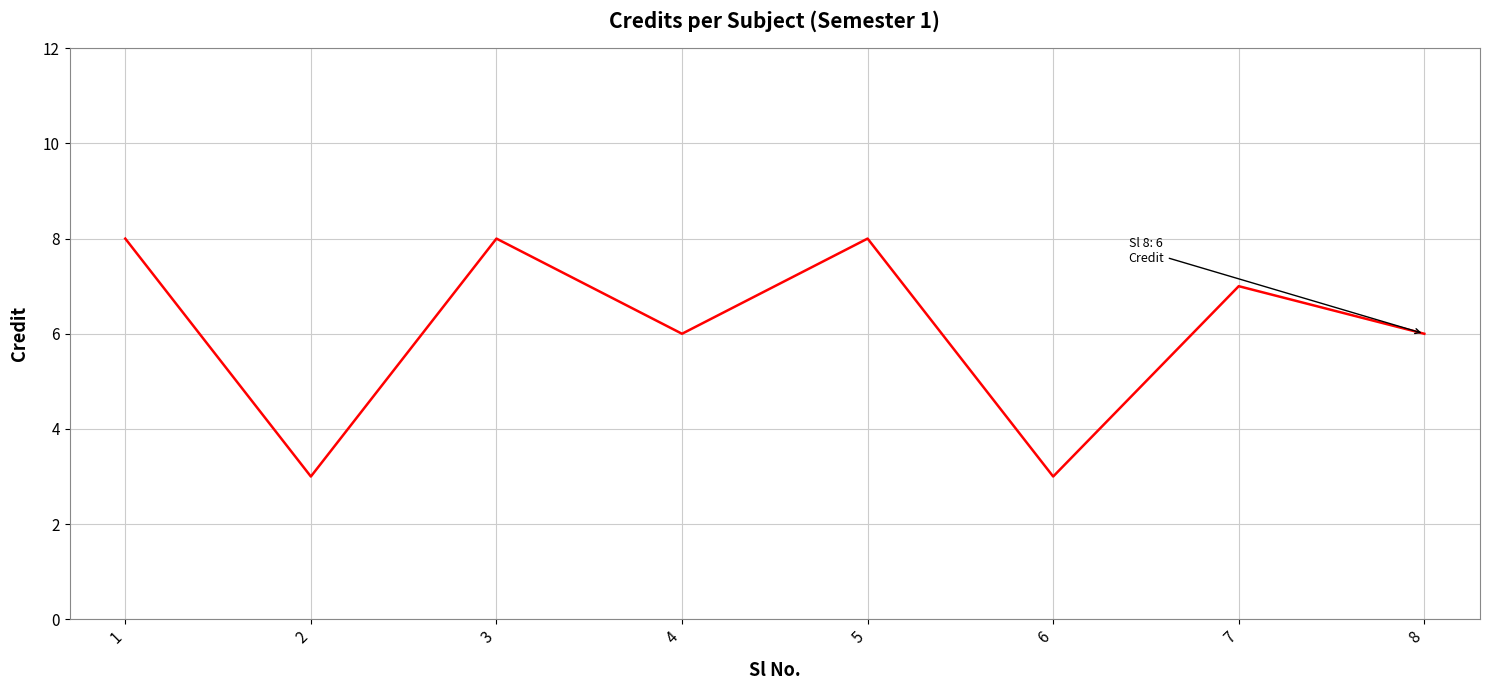

How many interior local valleys (lower than both neighbors) does the data have?

3